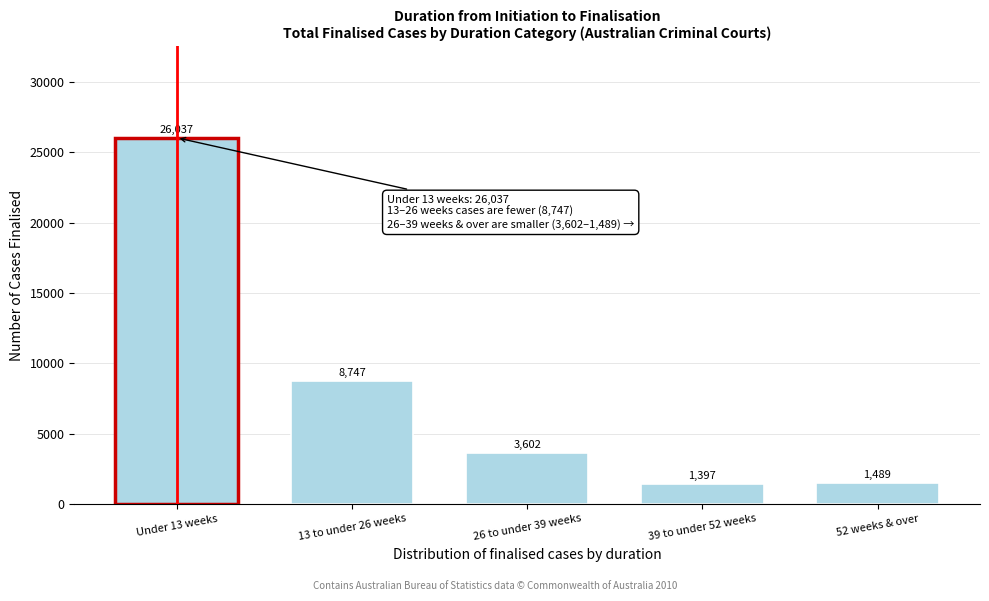

Reading left to right, list all the values displayed in this chart.

26037	8747	3602	1397	1489